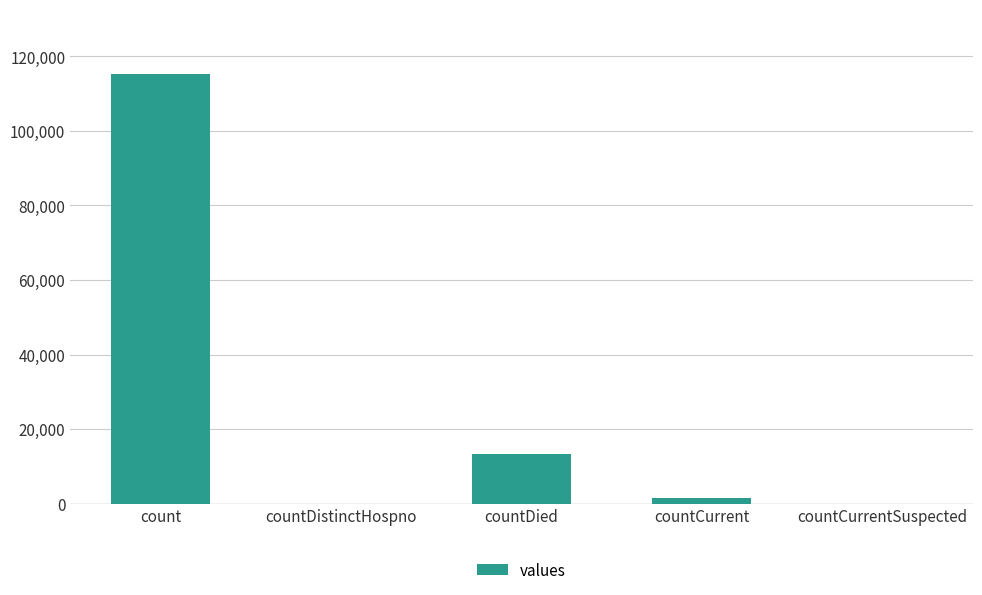

Reading left to right, list all the values displayed in this chart.

115379	0	13343	1383	0